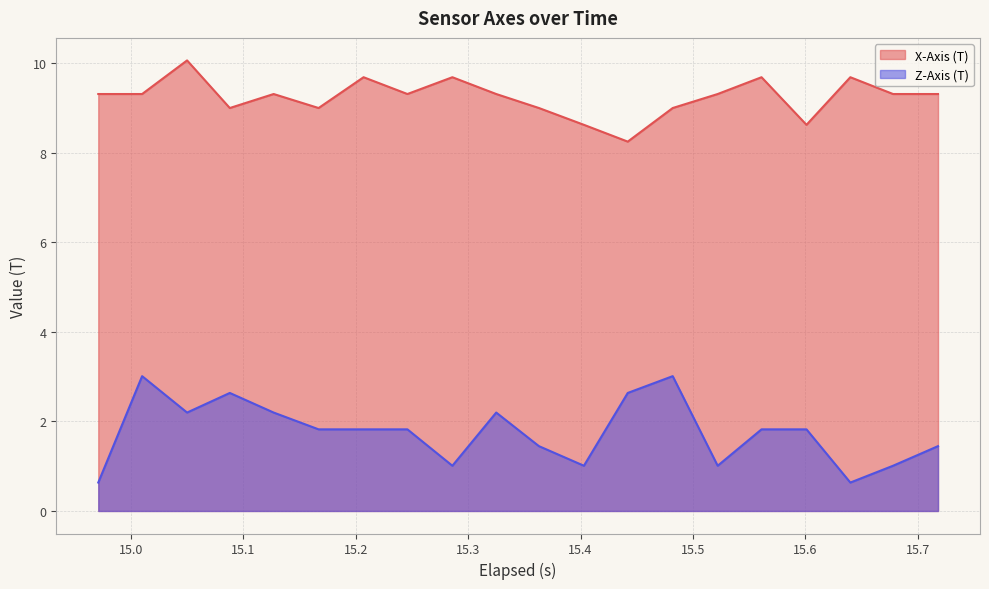

Which series has the largest range (max minus min)?

Z-Axis (T)